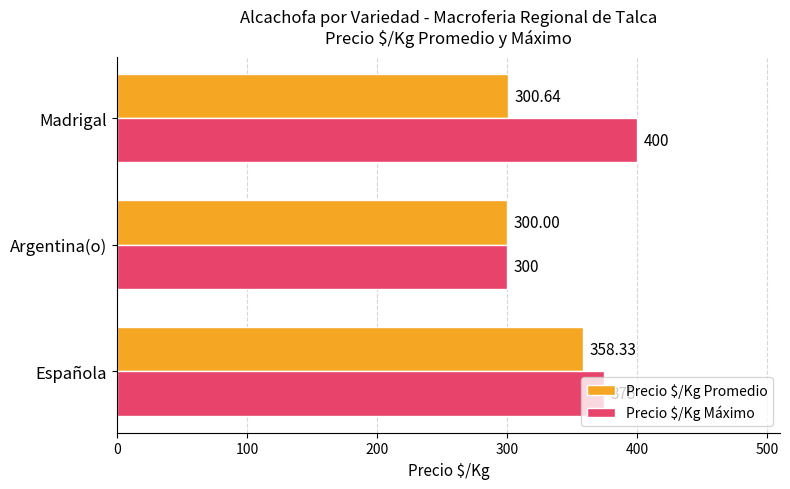

Rank the categories by Precio $/Kg Promedio value from highest to lowest.

Española, Madrigal, Argentina(o)